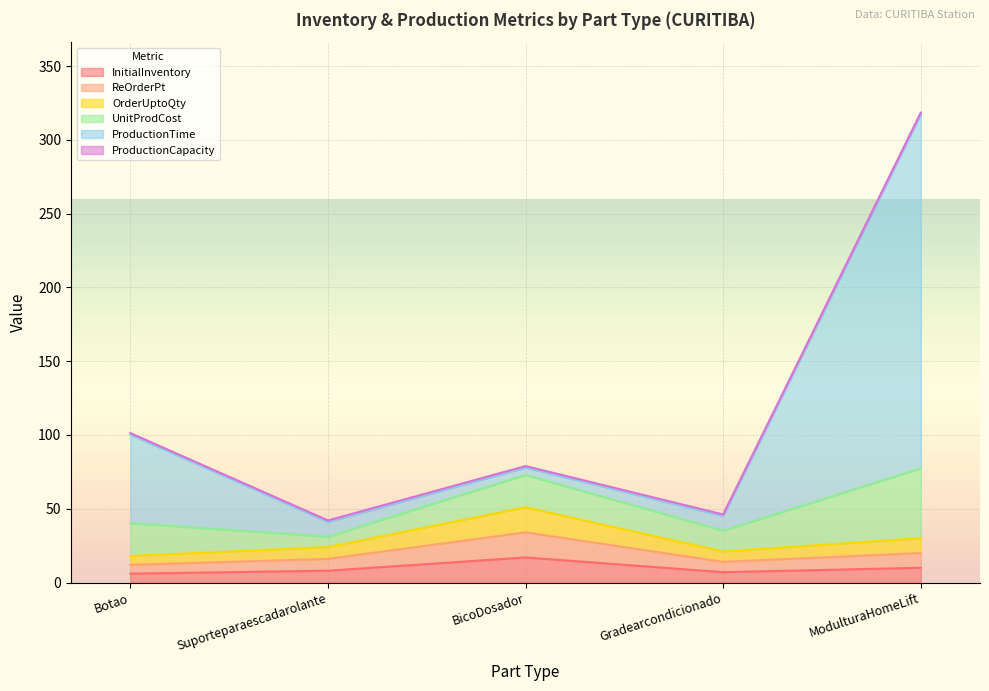

Does the chart display data point markers on the line(s)?

No